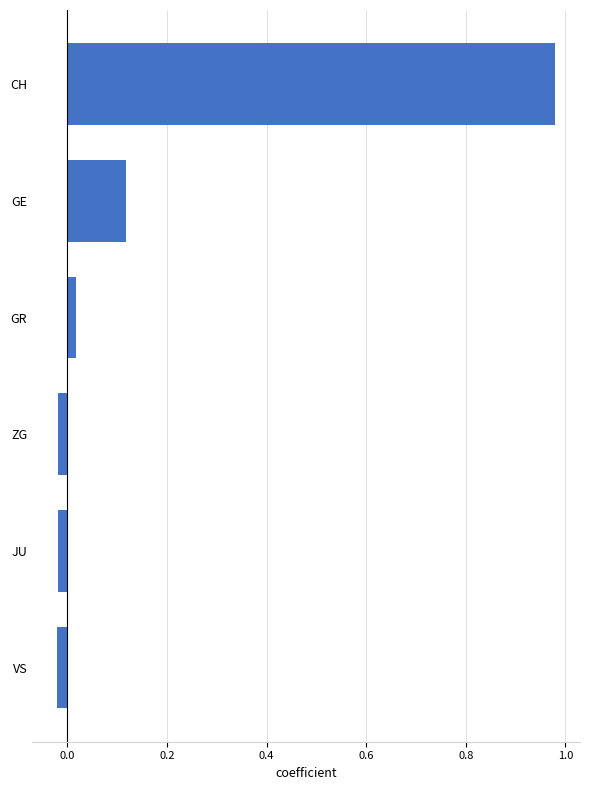

What is the sum of all values?

1.1